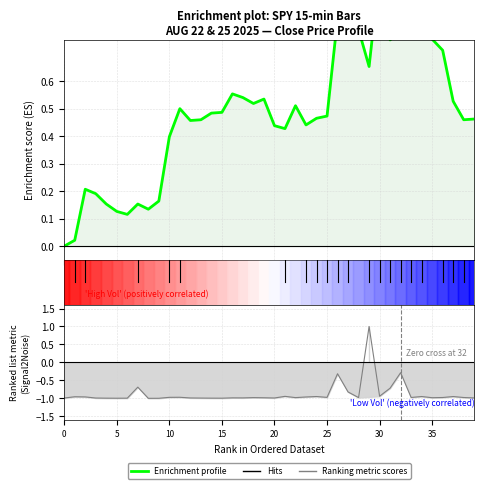

What is the difference between the maximum and minimum values?

1.0